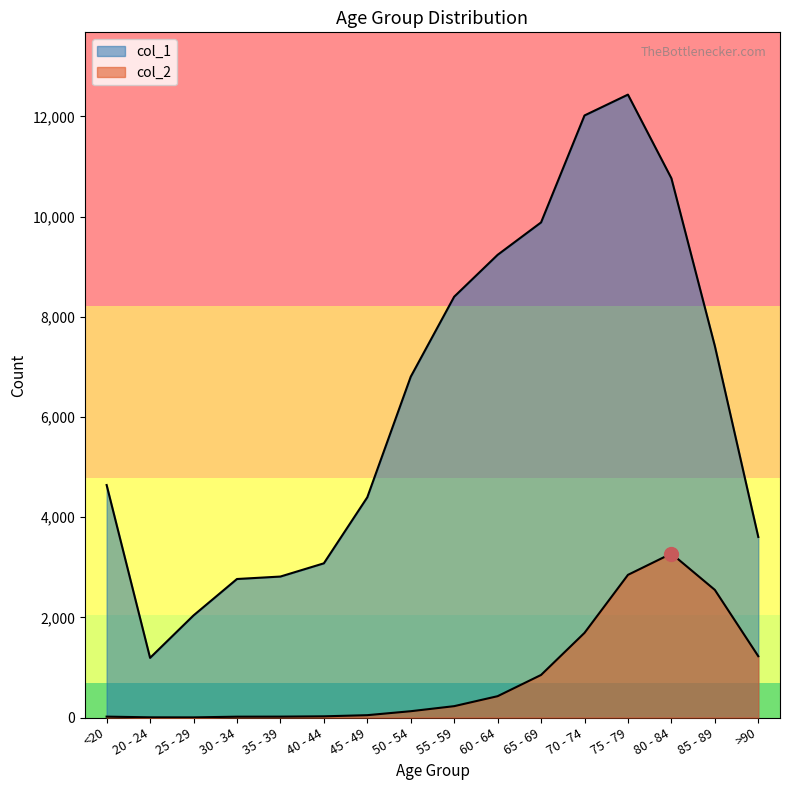

What is the maximum value shown in the chart?

12434